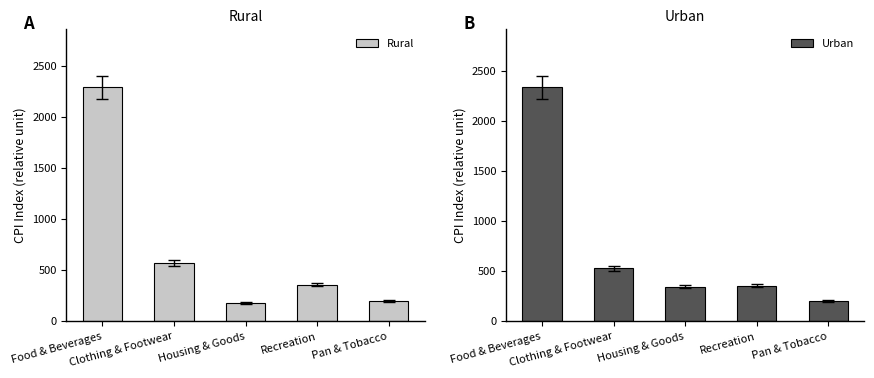

How many values in the Rural series exceed 358?

3